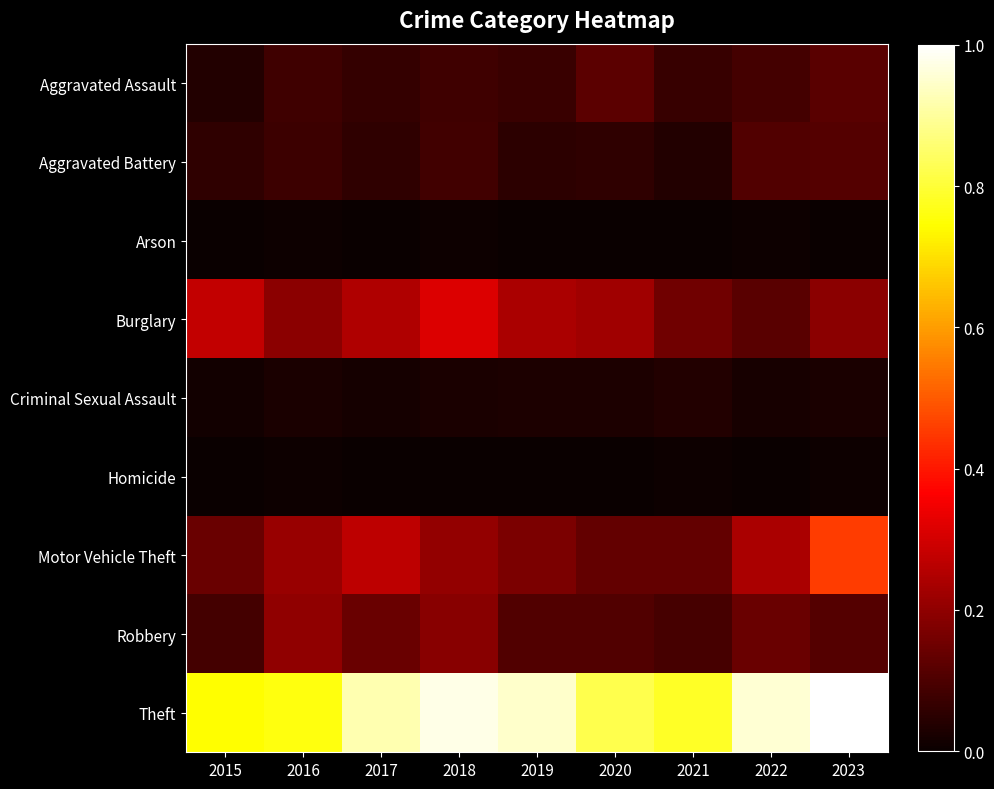

Between 2016 and 2019, which series saw the biggest shift?

Theft